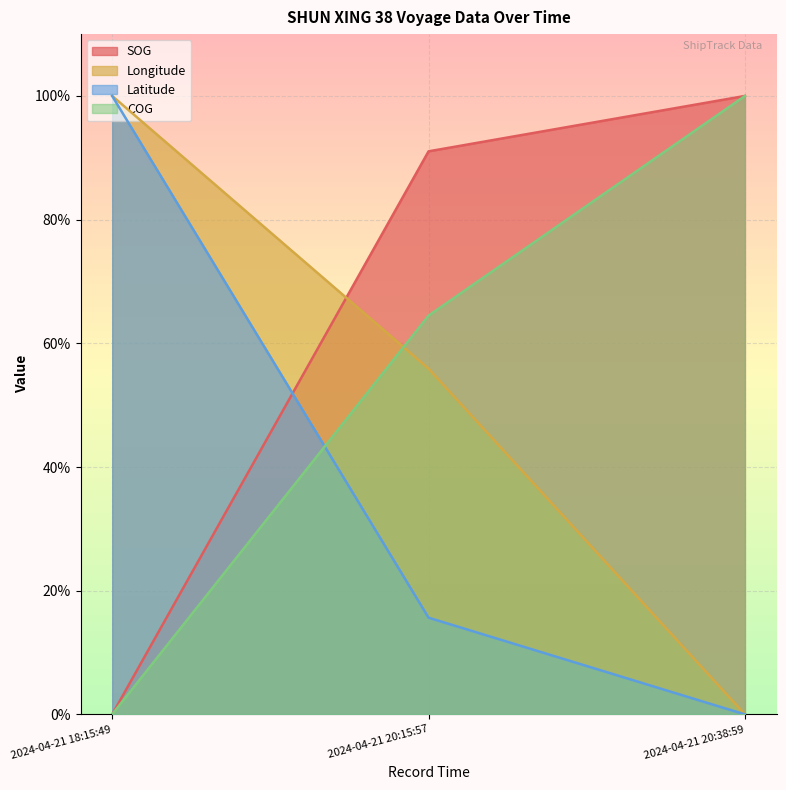

Reading right to left, list all the values displayed in this chart.

SOG: 2024-04-21 20:38:59=100.0	2024-04-21 20:15:57=91.0	2024-04-21 18:15:49=0.0
Longitude: 2024-04-21 20:38:59=0.0	2024-04-21 20:15:57=55.9	2024-04-21 18:15:49=100.0
Latitude: 2024-04-21 20:38:59=0.0	2024-04-21 20:15:57=15.6	2024-04-21 18:15:49=100.0
COG: 2024-04-21 20:38:59=100.0	2024-04-21 20:15:57=64.5	2024-04-21 18:15:49=0.0